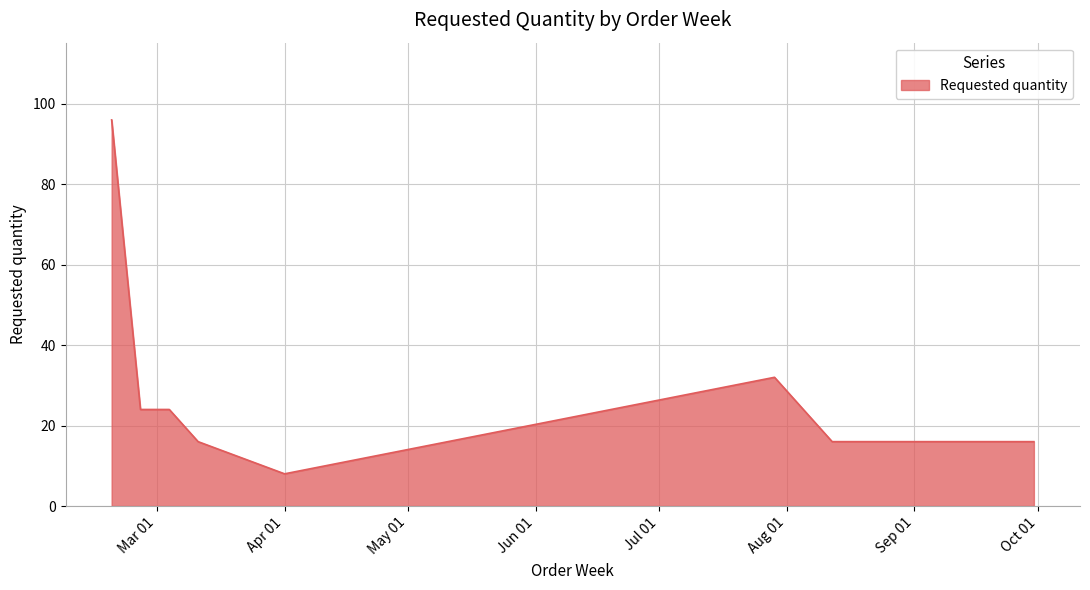

What is the difference between the maximum and minimum values?

88